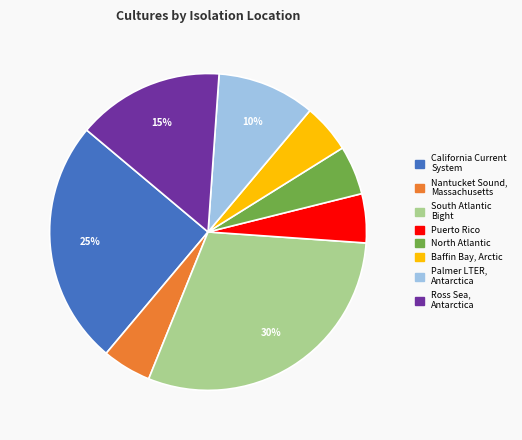

Does any single category account for the majority?

No